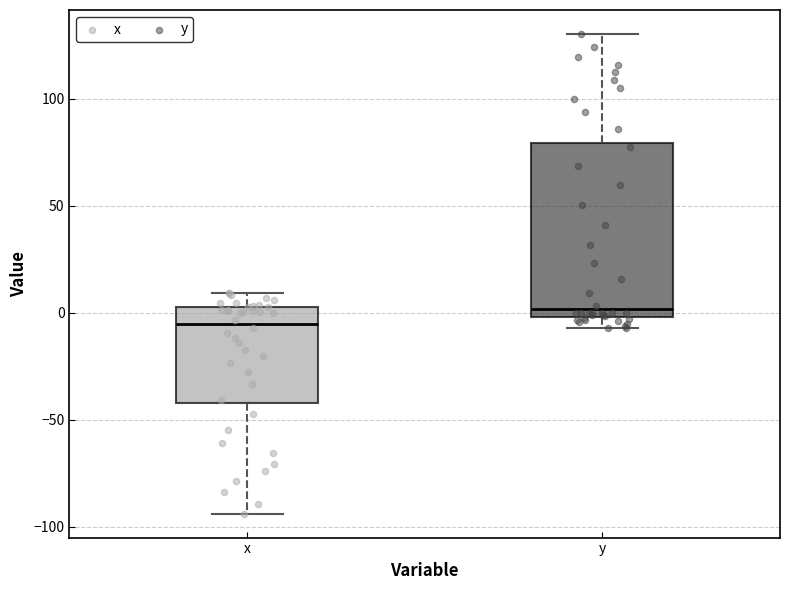

Which box has the highest median line?

y